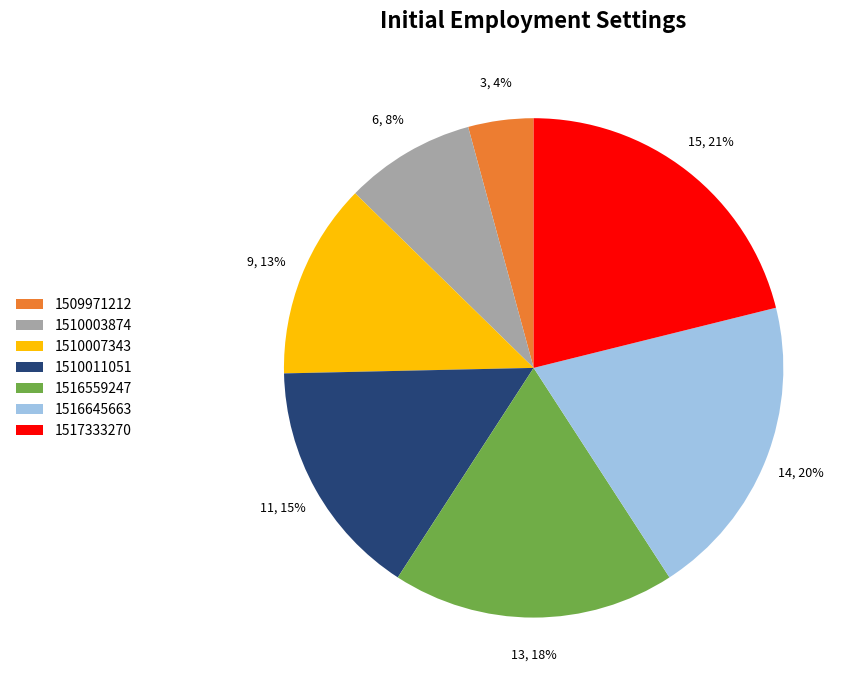

How many segments does this pie chart have?

7